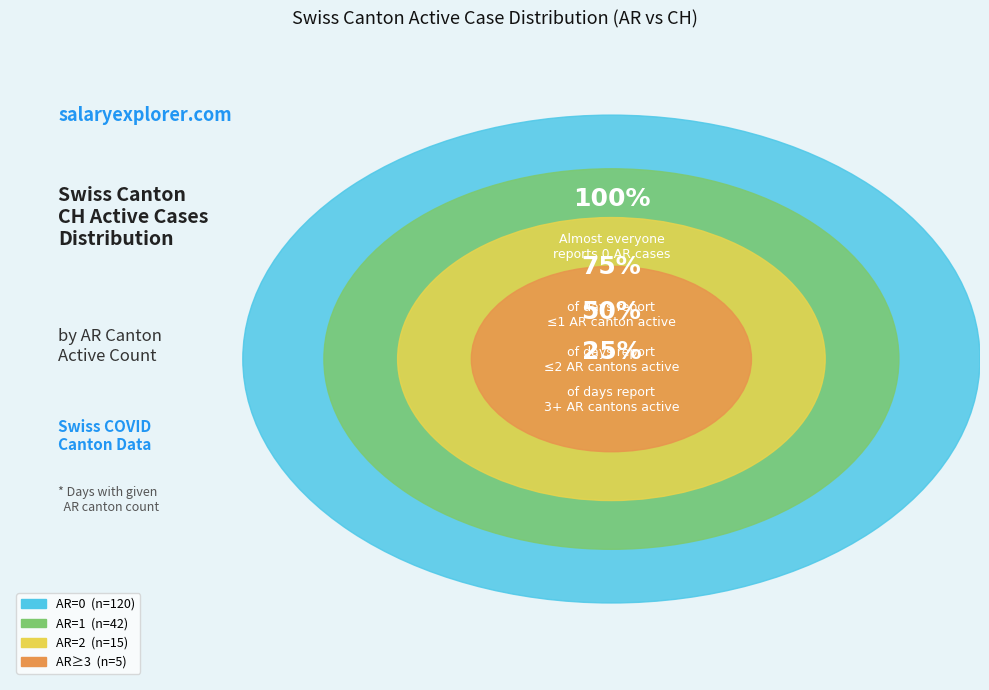

Combined, what portion of the pie is AR=3+ and AR=2?

11.0%